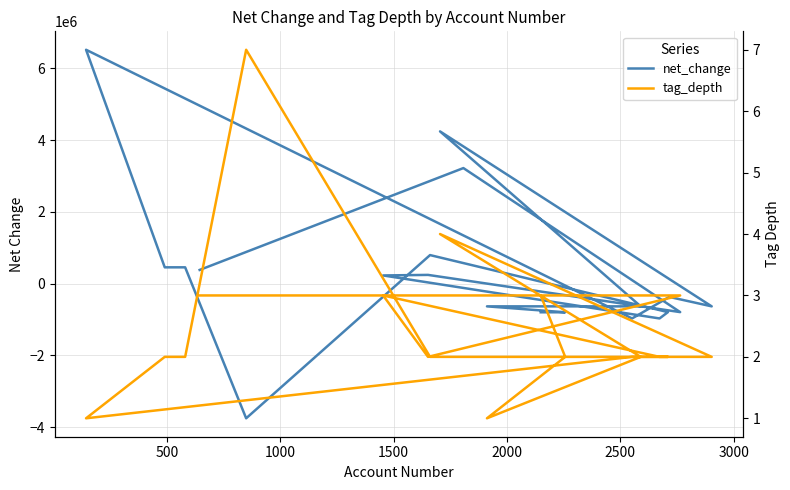

What is the value of the net_change point at the 20th from the left?

-799547